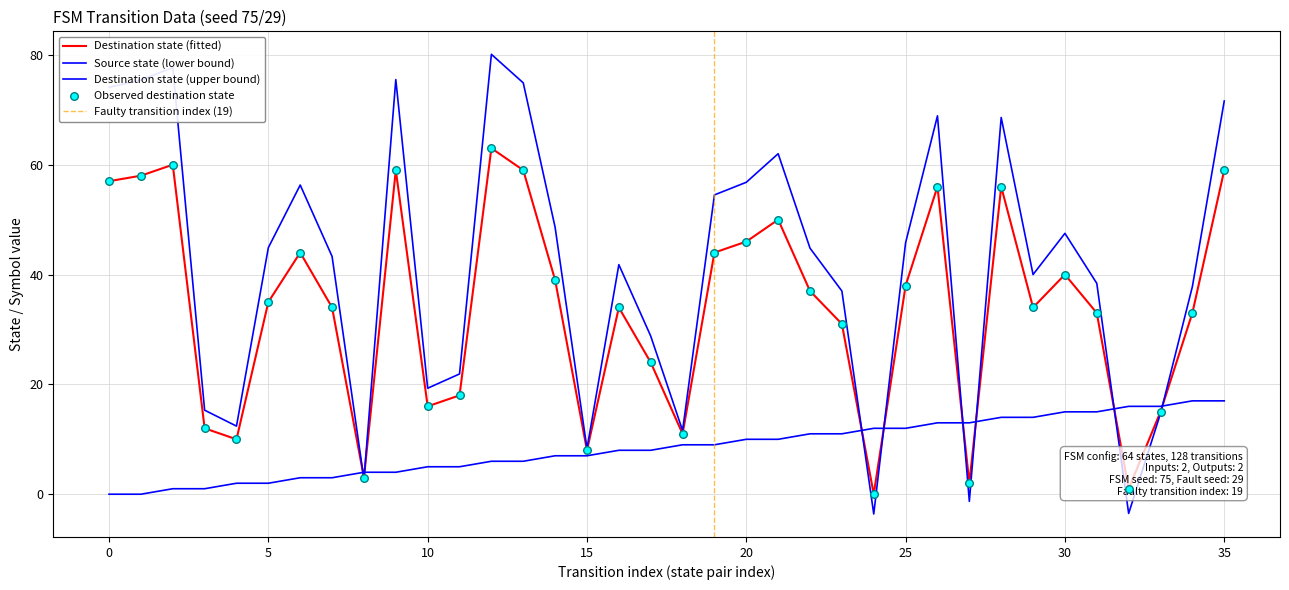

At how many categories does at least one series exceed 41?

13